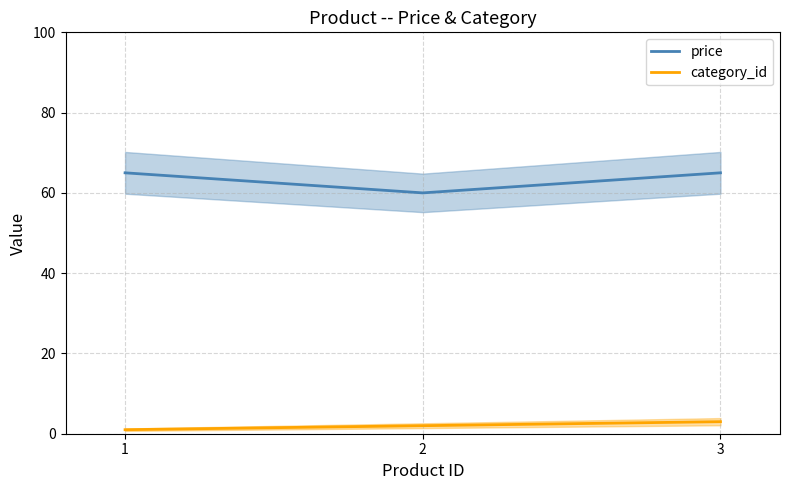

Does the chart display data point markers on the line(s)?

No